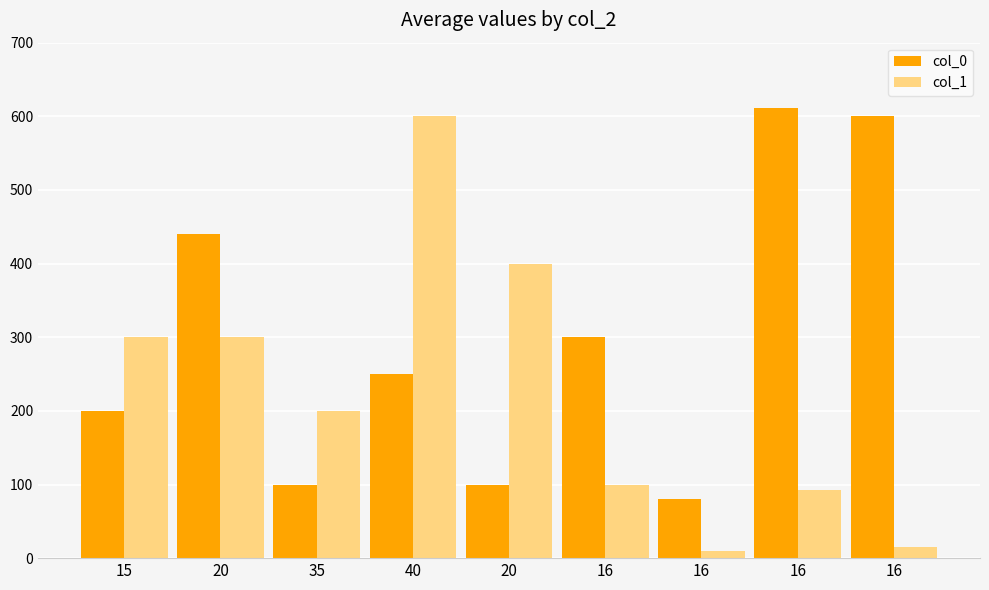

Rank the series by their average value, from highest to lowest.

col_0, col_1